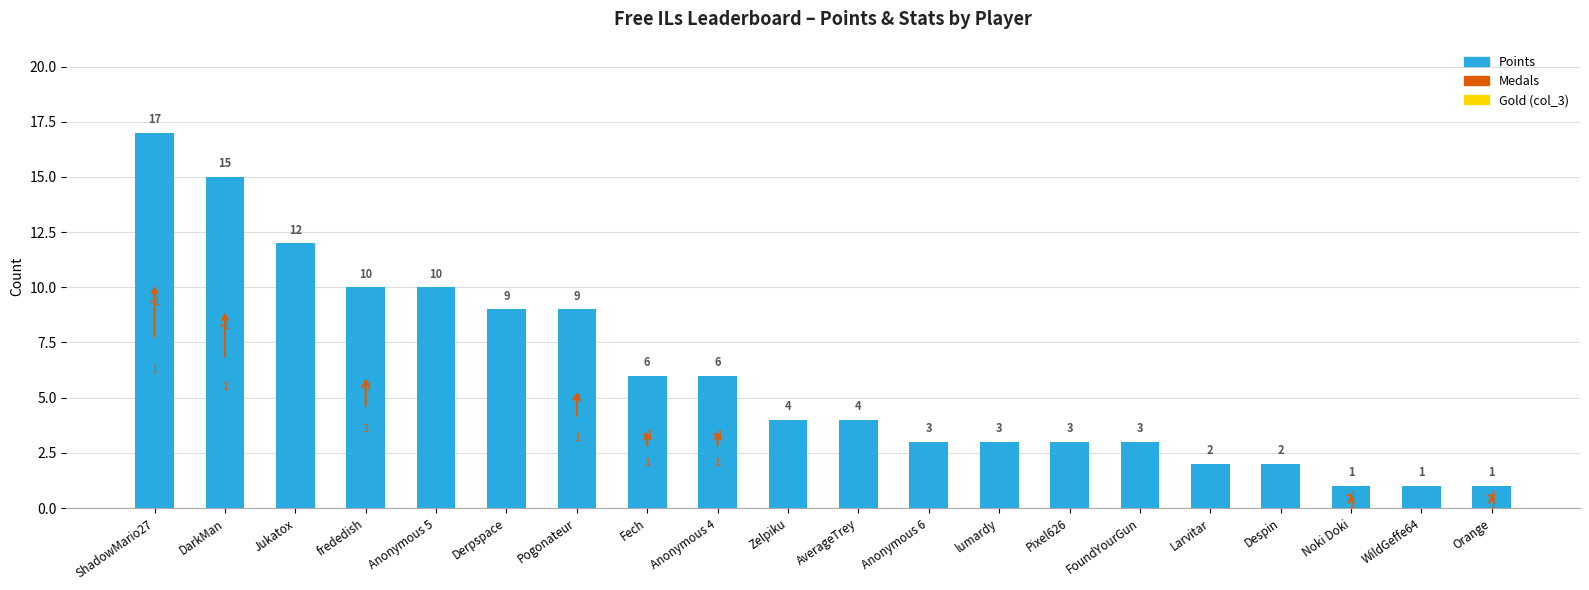

How many bars are there in total?

20